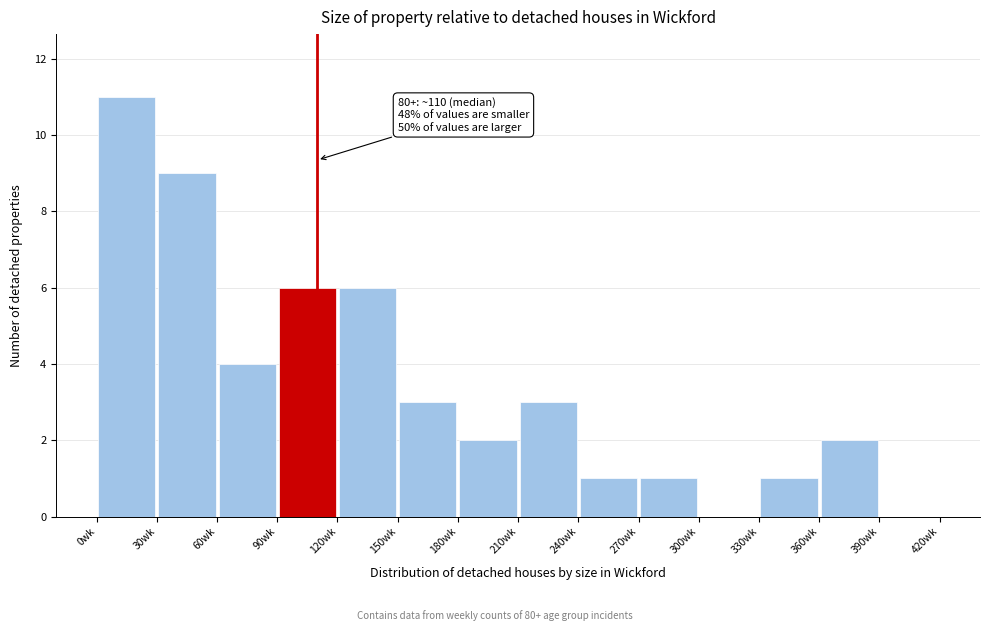

Over which range of the x-axis is the bar tallest?

0 to 30